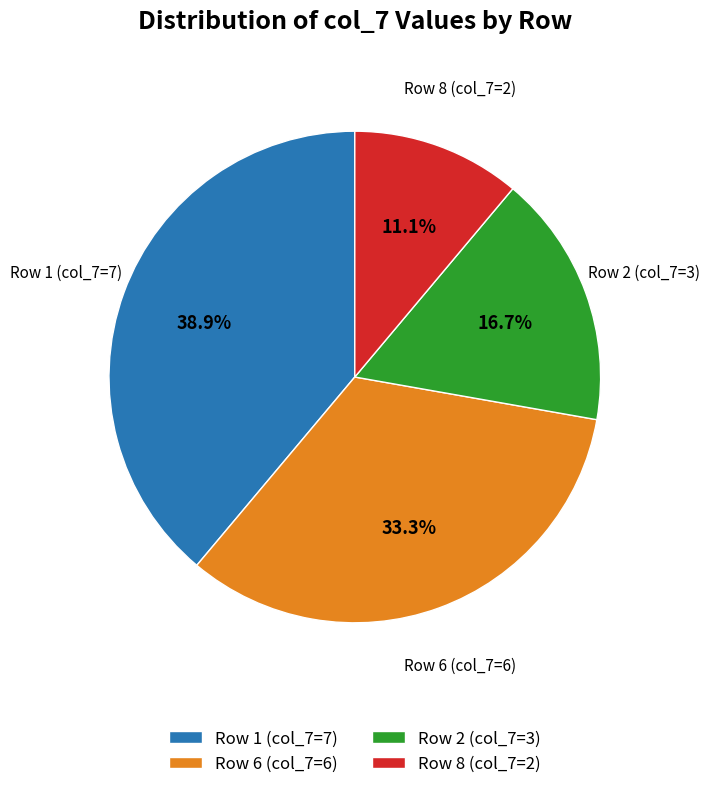

Between Row 2 (col_7=3) and Row 1 (col_7=7), which is larger?

Row 1 (col_7=7)